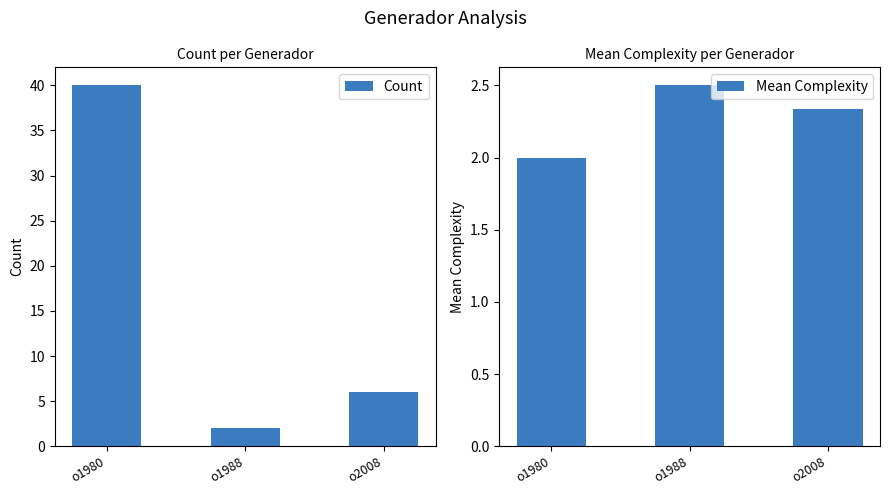

Is the value of Count at o1988 greater than the value of Mean Complexity at o1988?

No